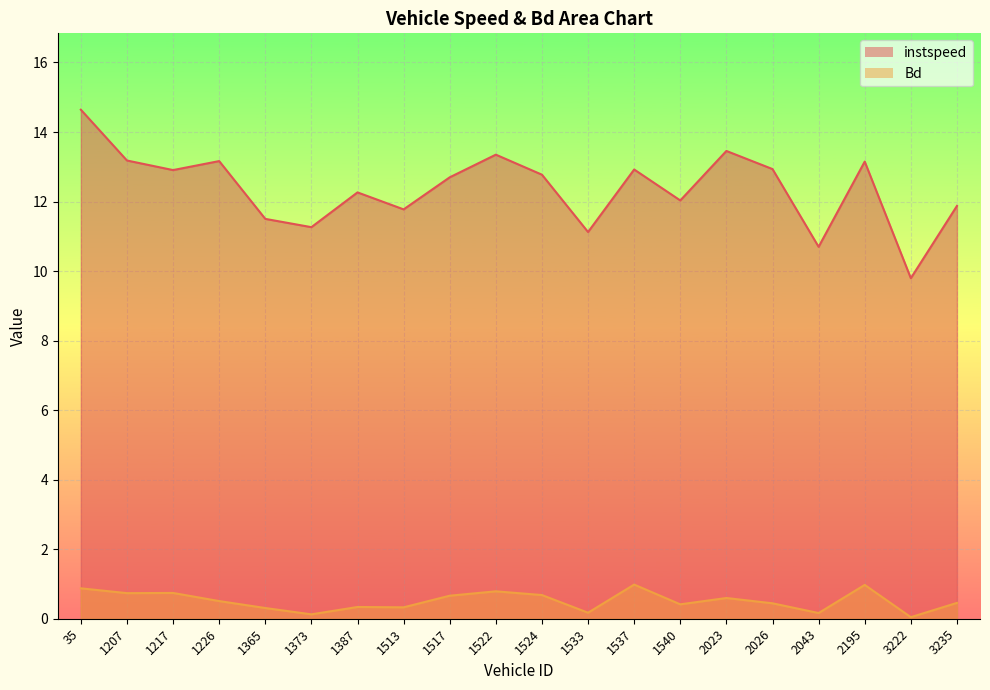

In Bd, how many points are higher than both neighbors (excluding endpoints)?

6